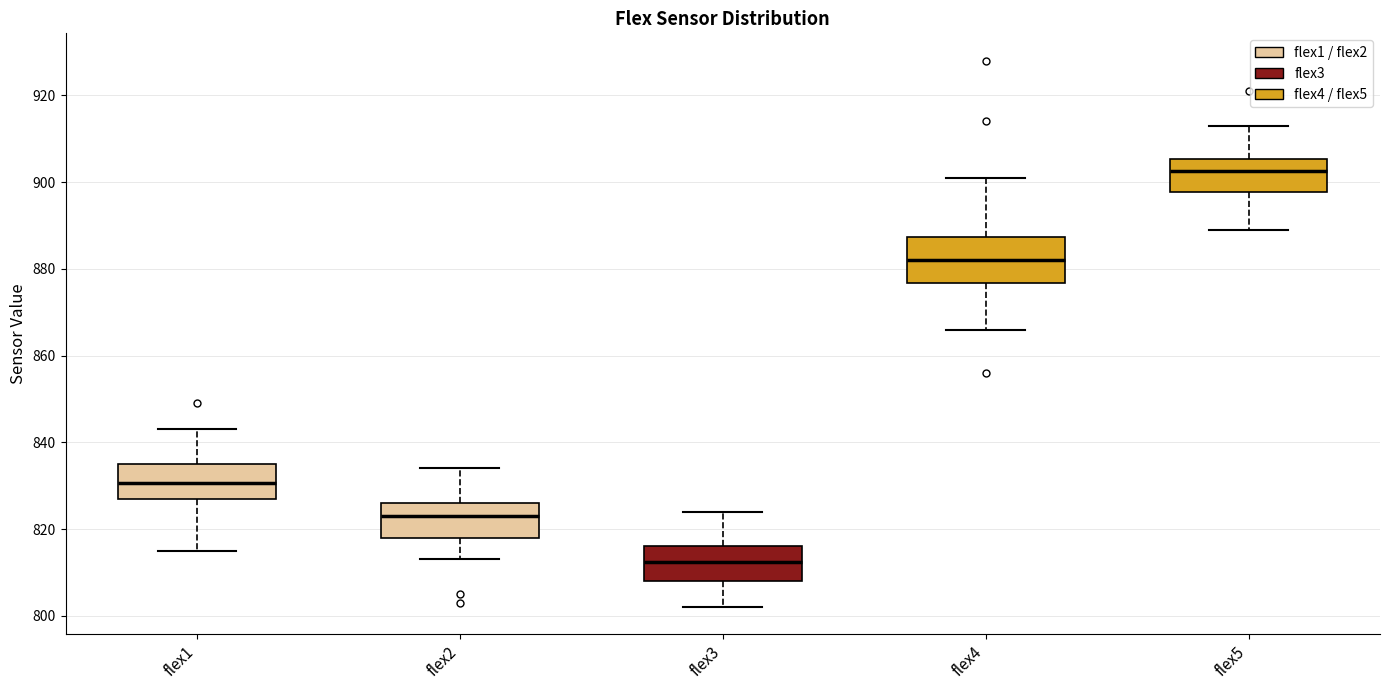

Where does the lower whisker of the box for flex2 end on the y-axis? The values are not printed on the chart, so give them approximately, as read against the axis.

814